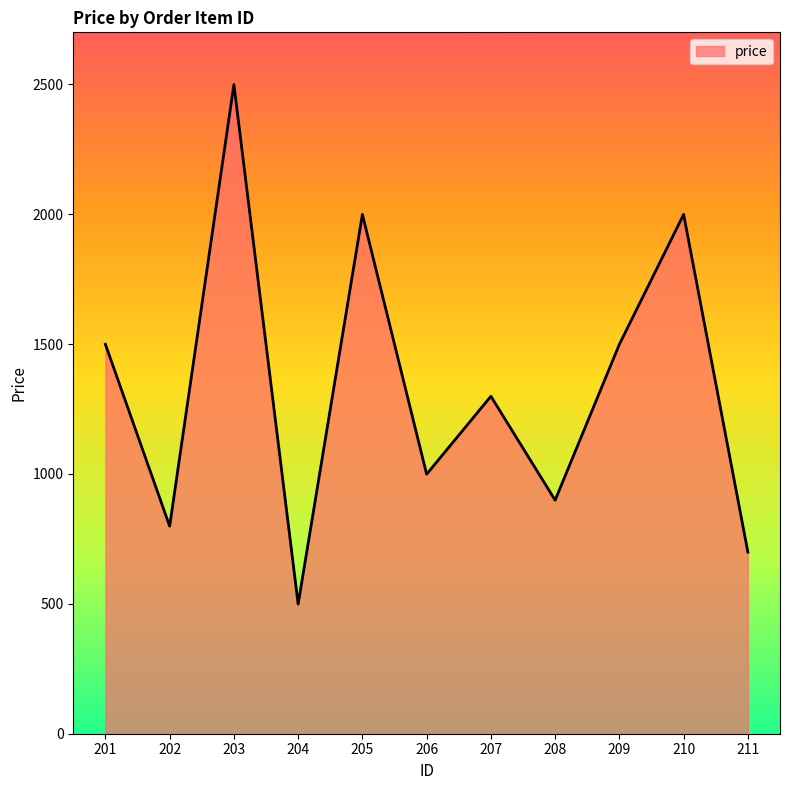

Approximately how many times larger is the value at 211 compared to 202?

0.9